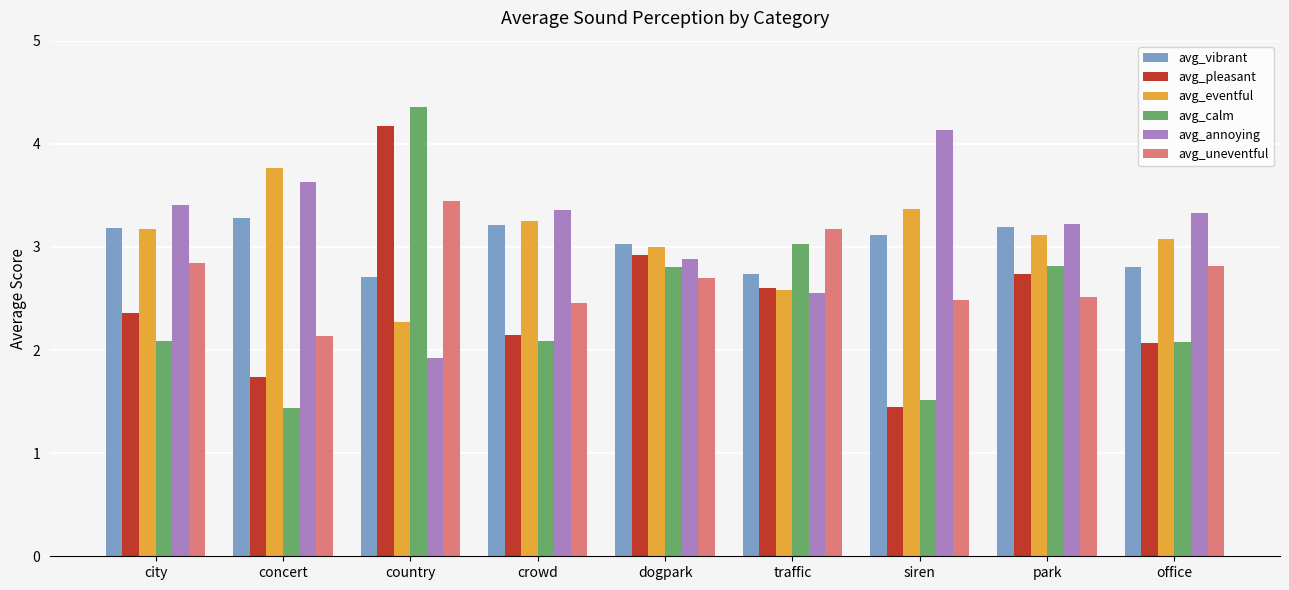

How many data points does each series have?

9